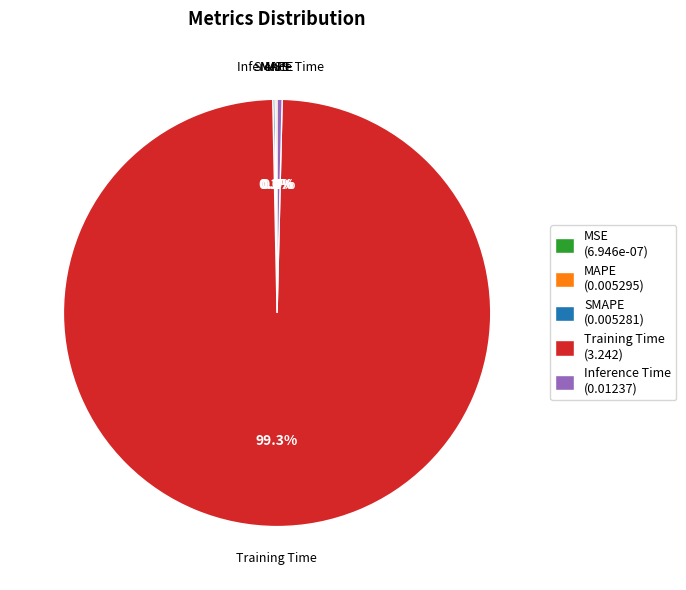

Is Training Time the majority of the pie?

Yes